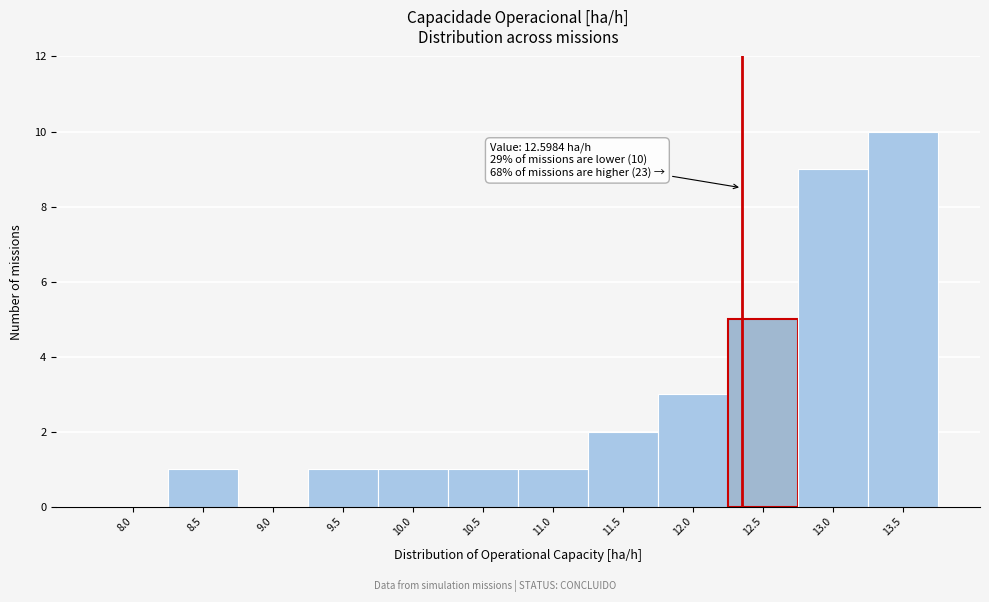

Reading left to right, list all the values displayed in this chart.

8.0=0	8.5=1	9.0=0	9.5=1	10.0=1	10.5=1	11.0=1	11.5=2	12.0=3	12.5=5	13.0=9	13.5=10